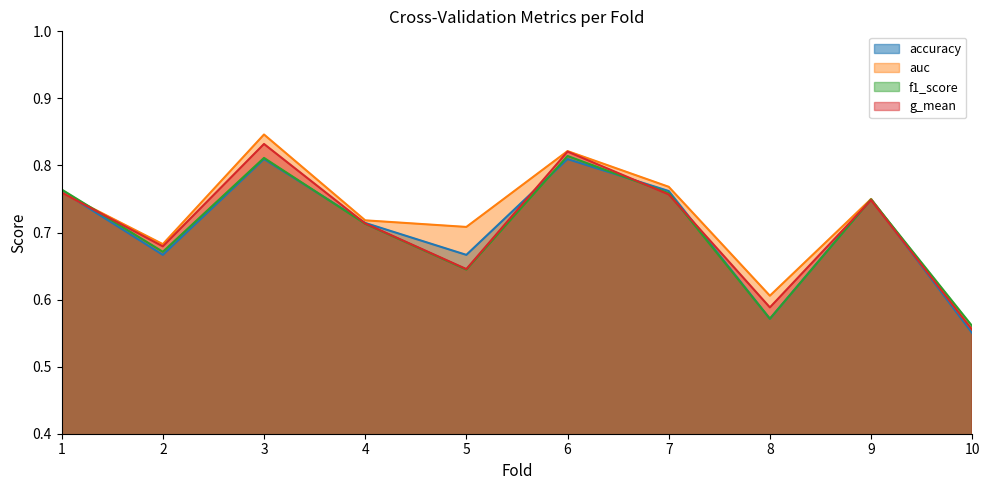

What is the difference between the second highest and second lowest values in the g_mean series?

0.2